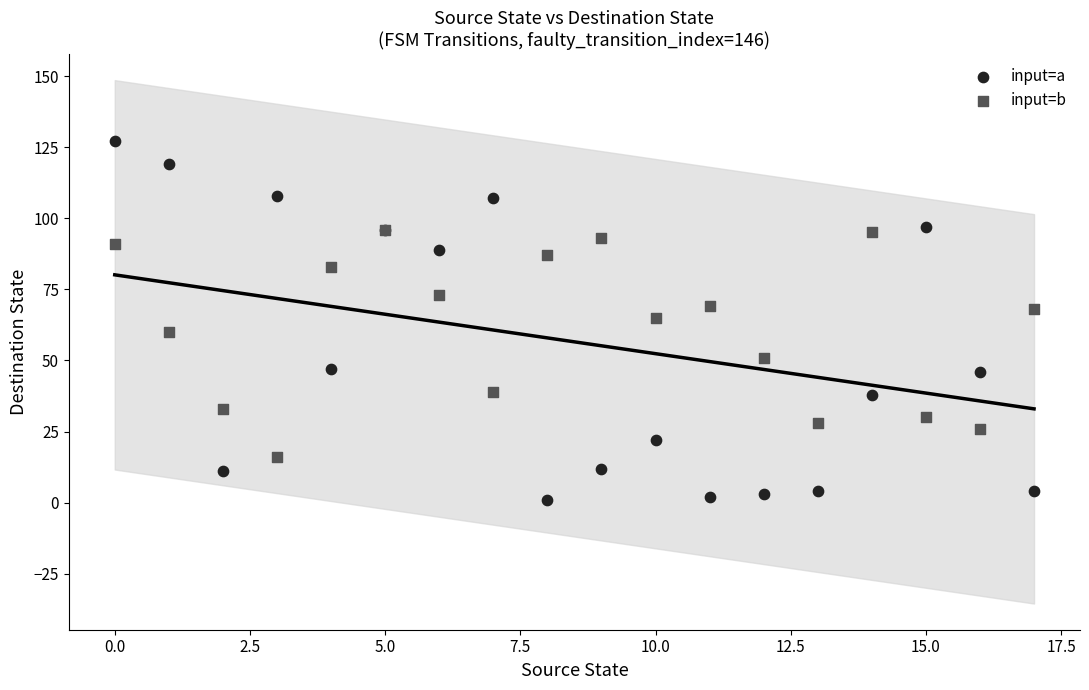

What are all the series names shown in the legend?

input=a, input=b